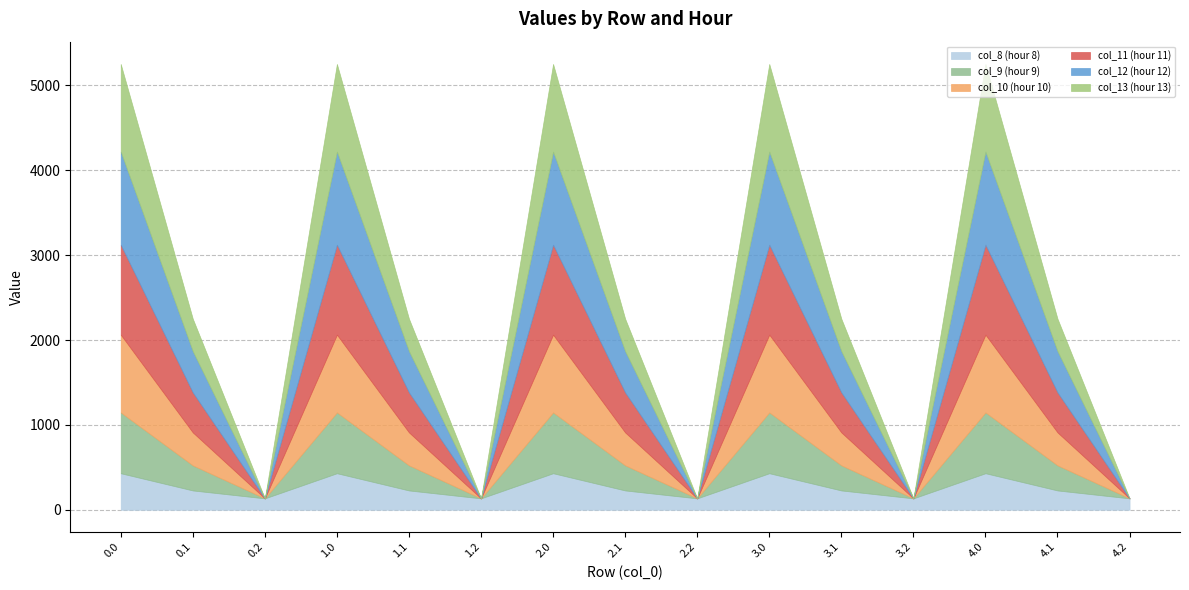

What are all the series names shown in the legend?

col_8 (hour 8), col_9 (hour 9), col_10 (hour 10), col_11 (hour 11), col_12 (hour 12), col_13 (hour 13)